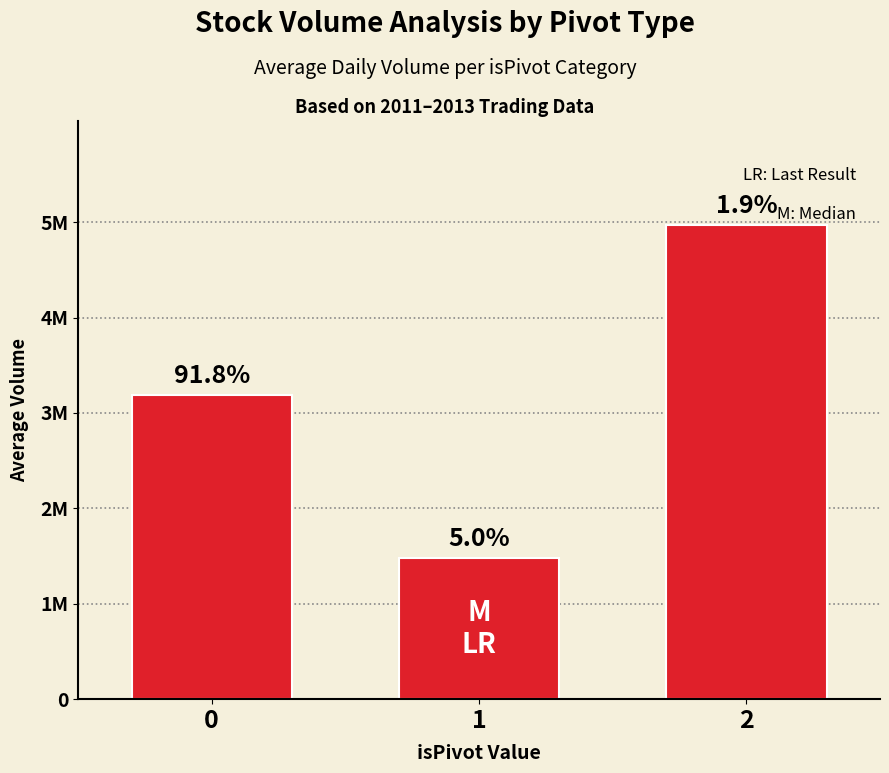

What is the value of the 1st bar from the left?

3185935